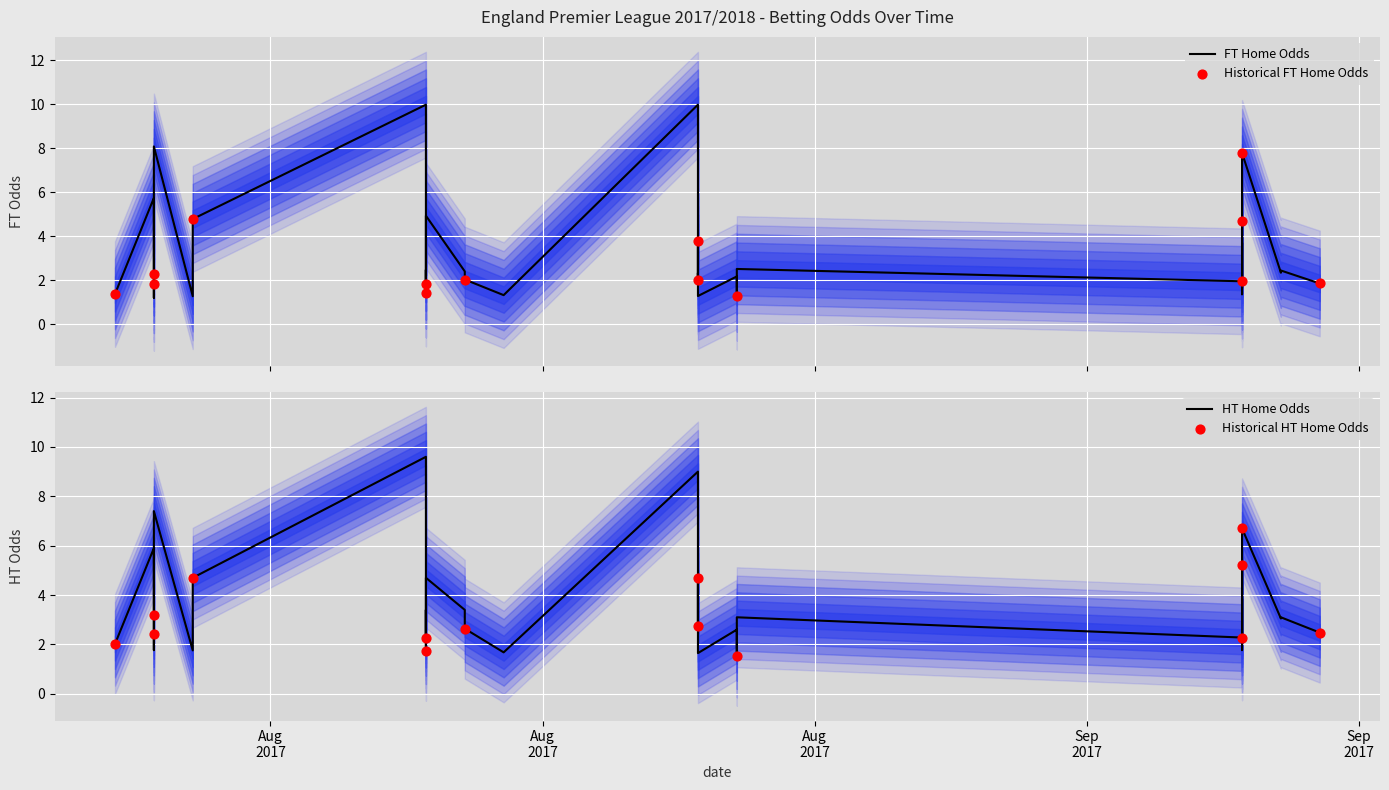

Which series reaches the maximum Y coordinate?

FT_Odds_H